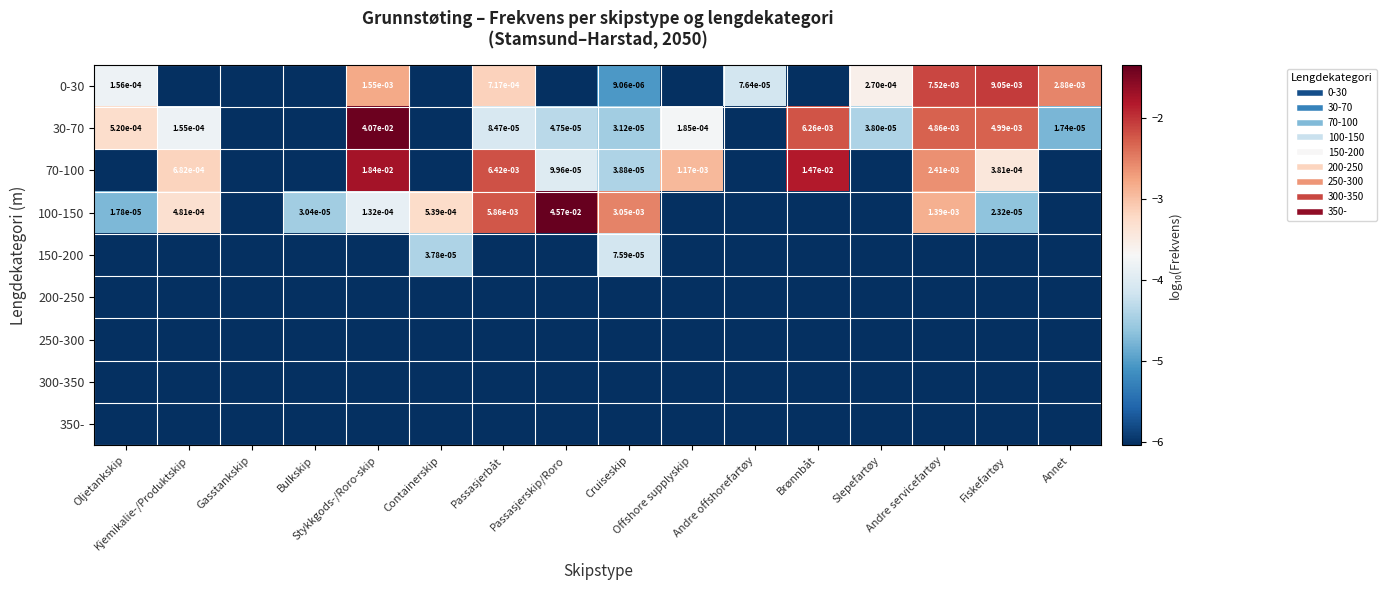

How many data points does each series have?

16